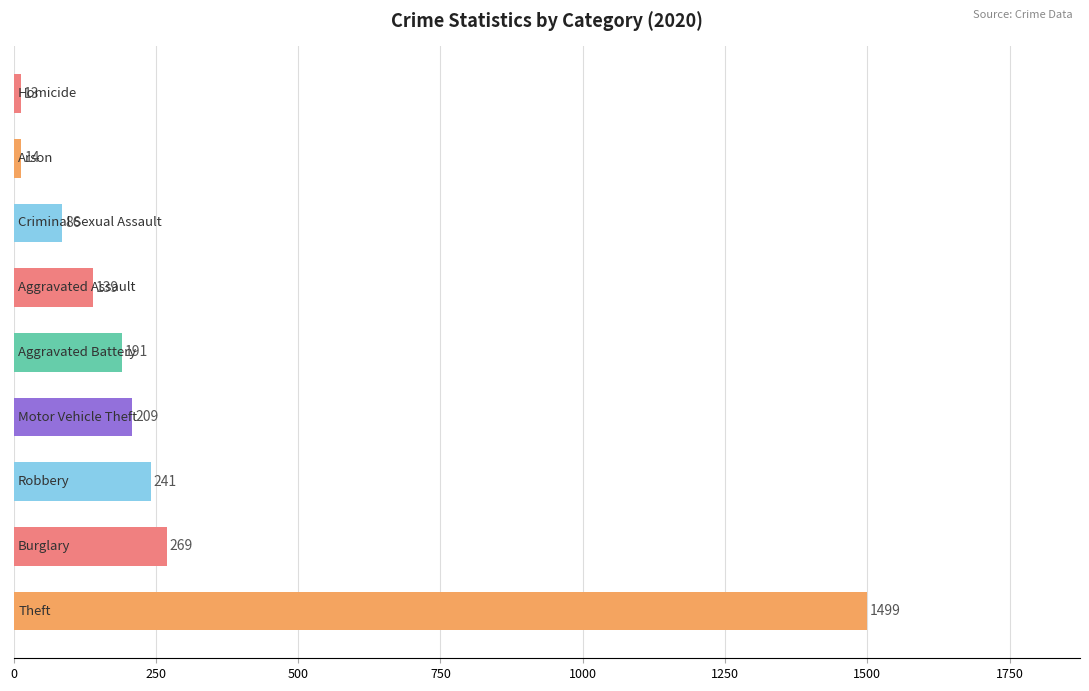

What is the average value?

296